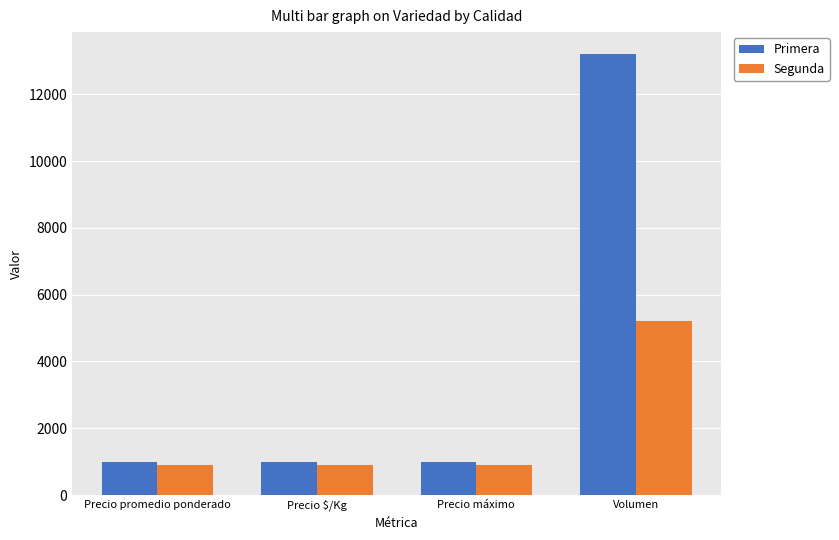

What is the difference between the maximum and minimum values in the Primera series?

12200